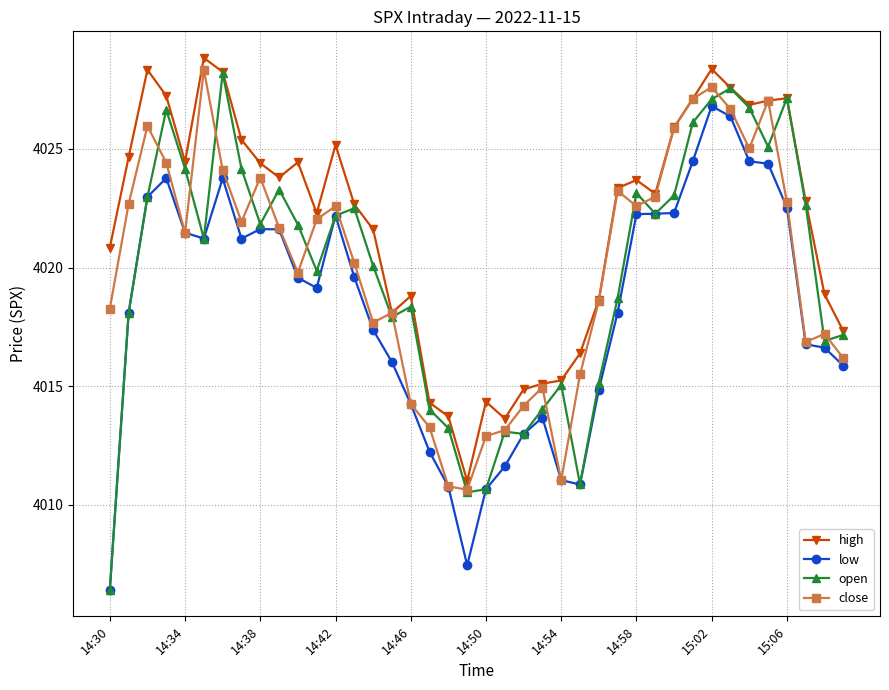

Which series has the largest range (max minus min)?

open